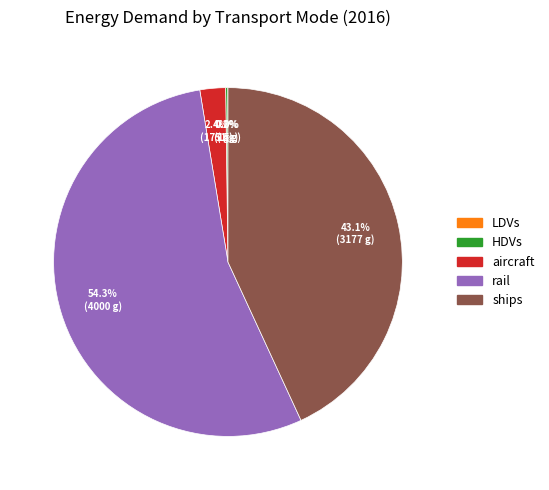

Between ships and aircraft, which is larger?

ships